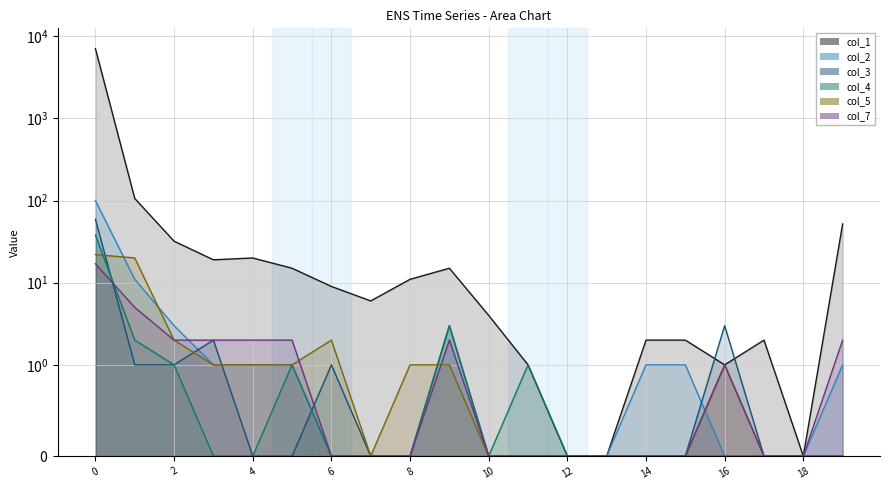

True or false: col_3 has a value of 0 at 11.

True